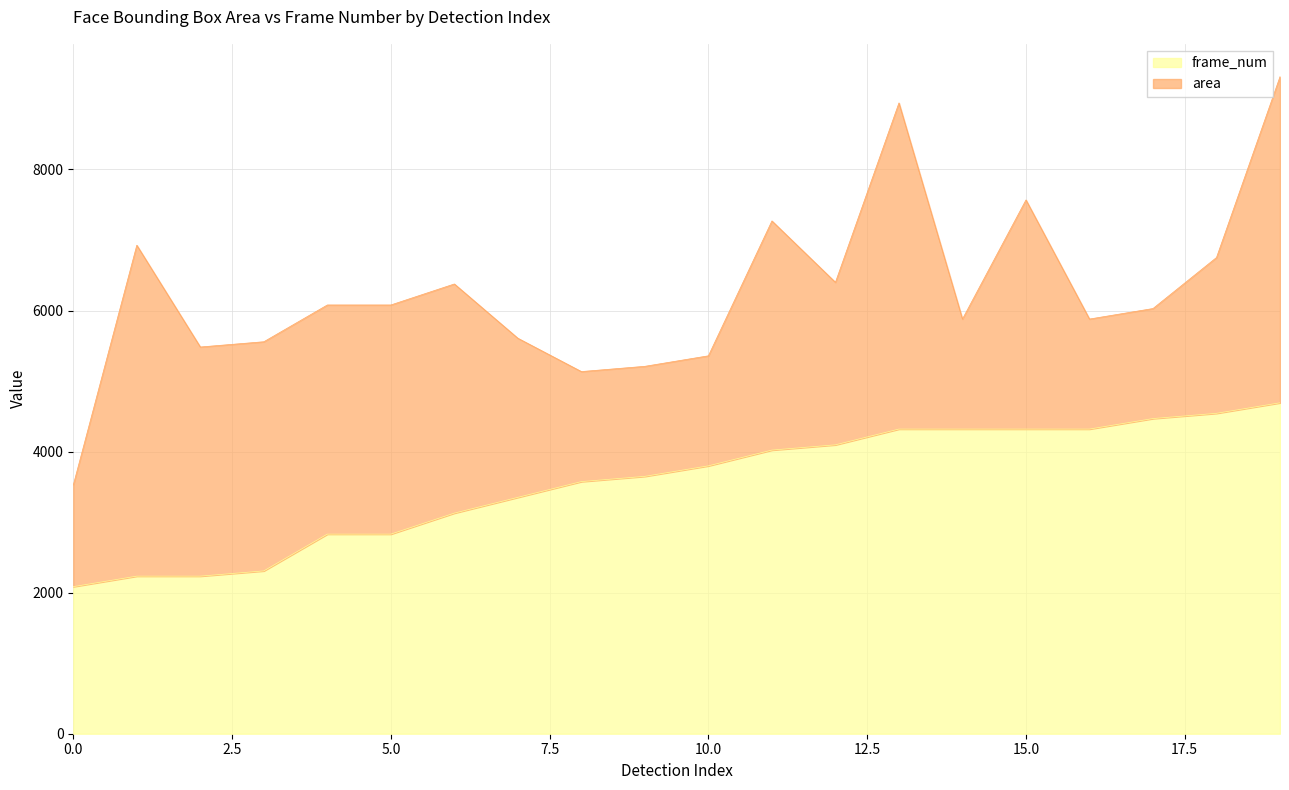

The chart shows a value of 4468.6 at 17. True or false?

True